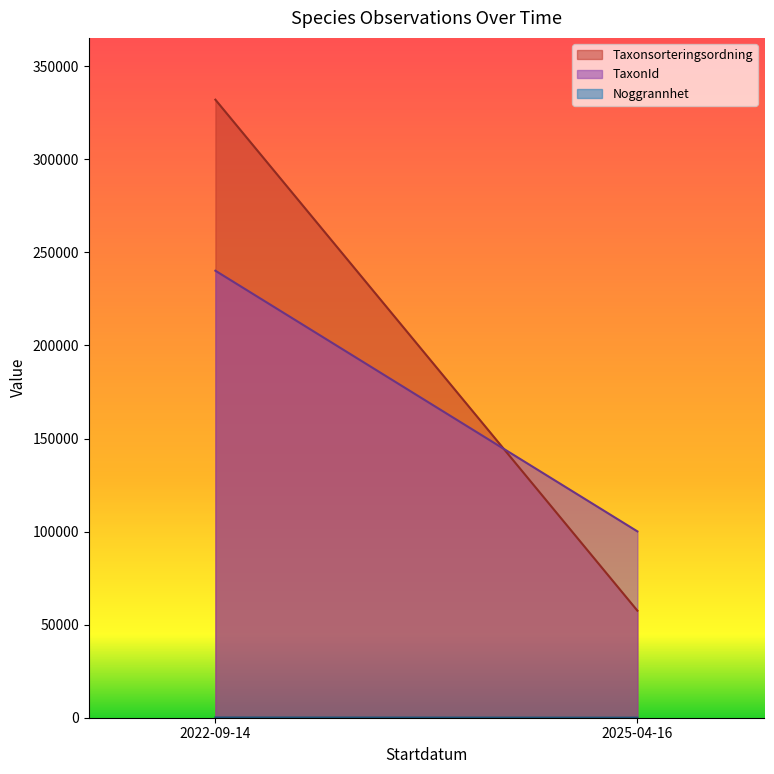

Is it true that Noggrannhet equals 25 at 2022-09-14?

True